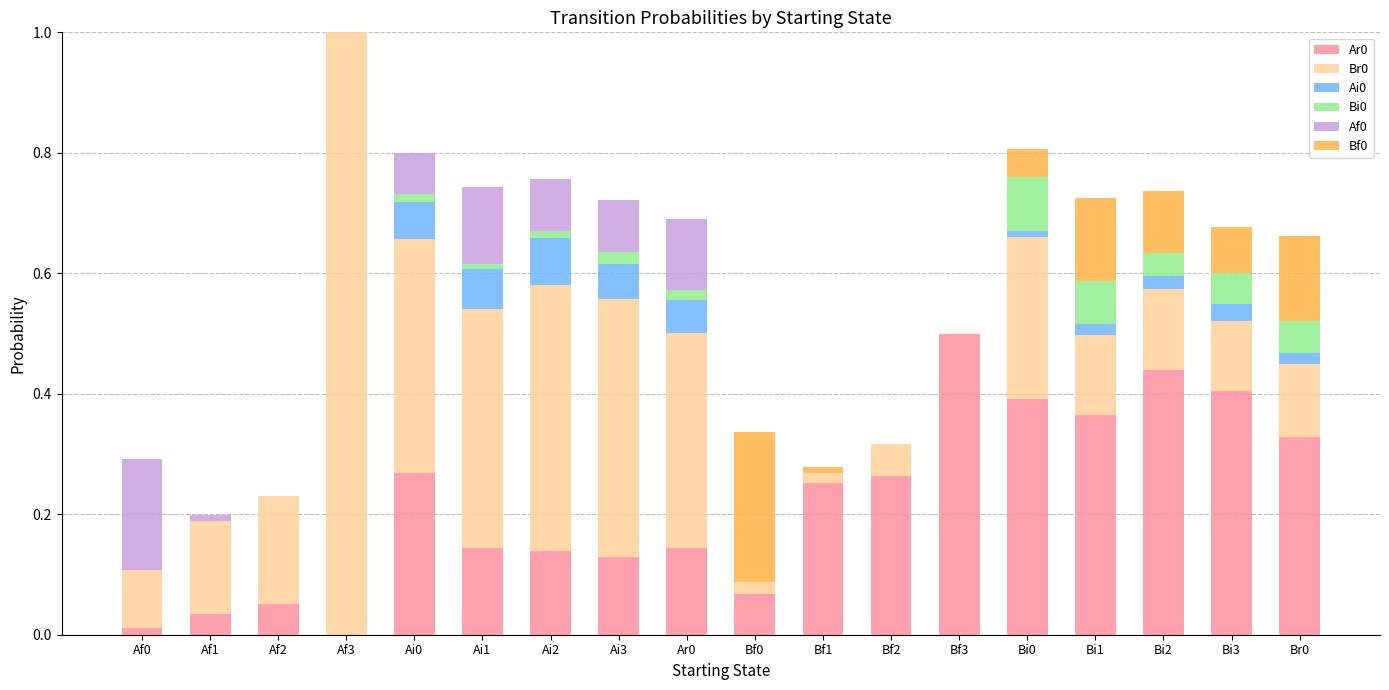

At which category is the sum across all series the highest?

Af3